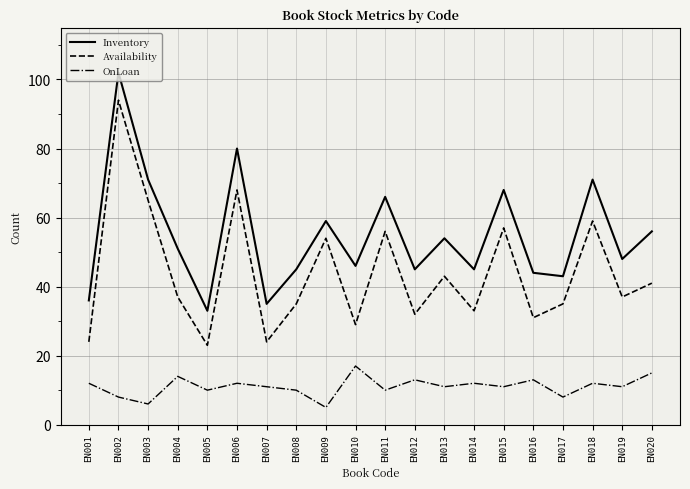

At which label does Inventory first exceed 51?

EN002